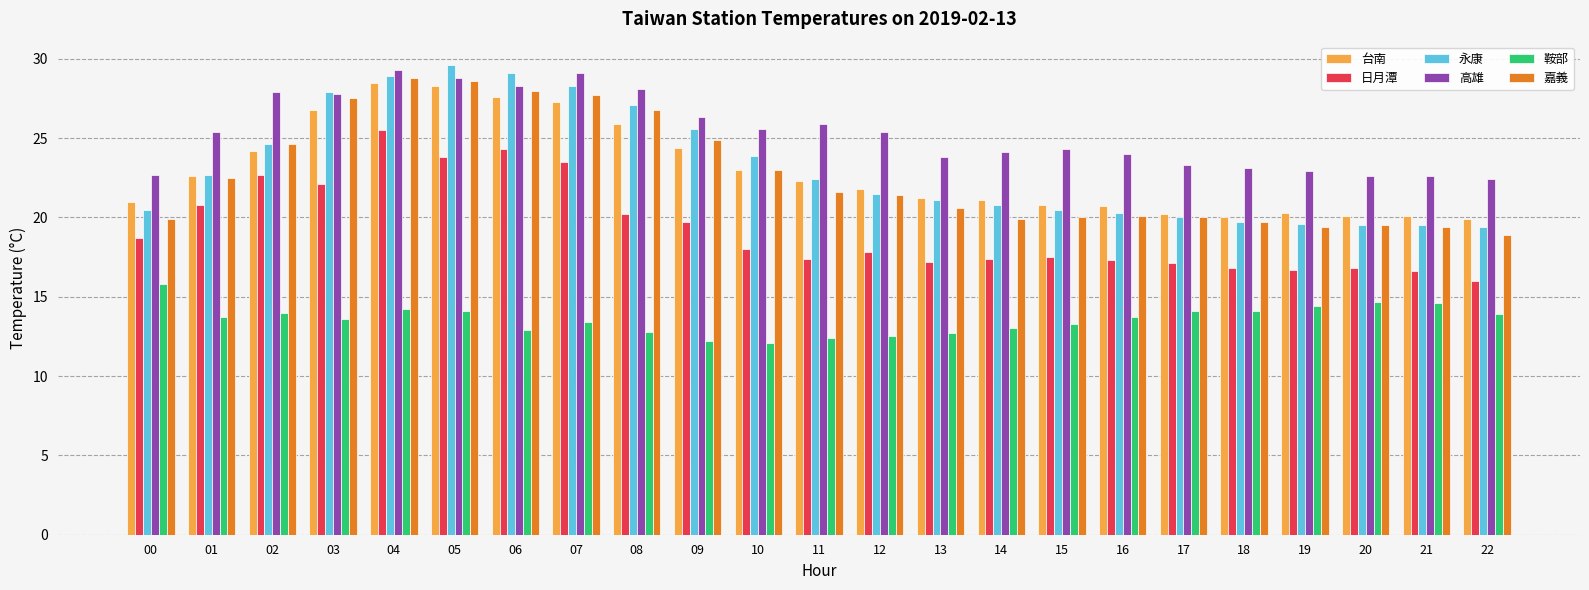

What is the approximate value of 鞍部 at 18?

14.1